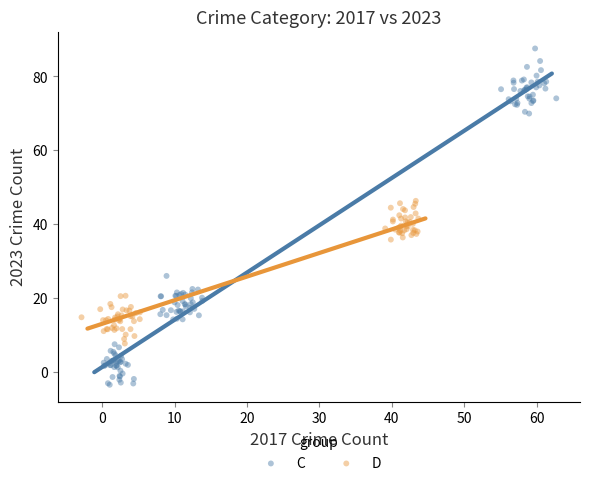

Which series has the widest spread of Y values?

C